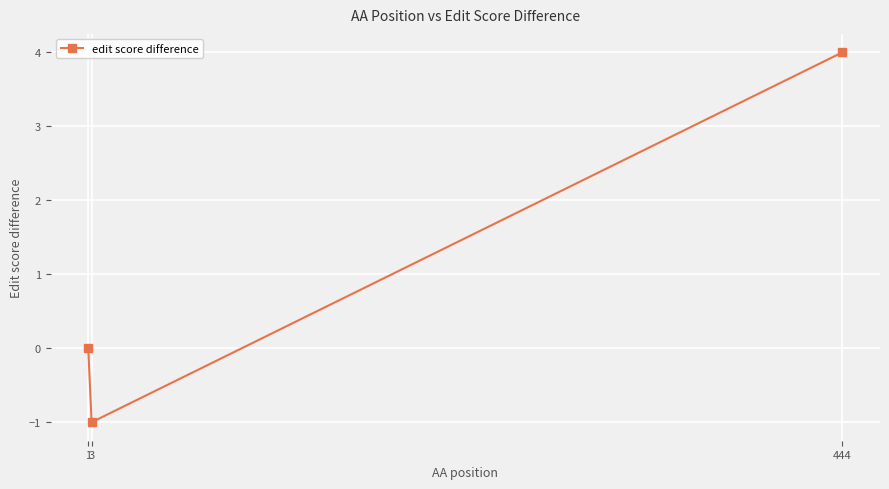

What is the difference between the maximum and minimum values?

5